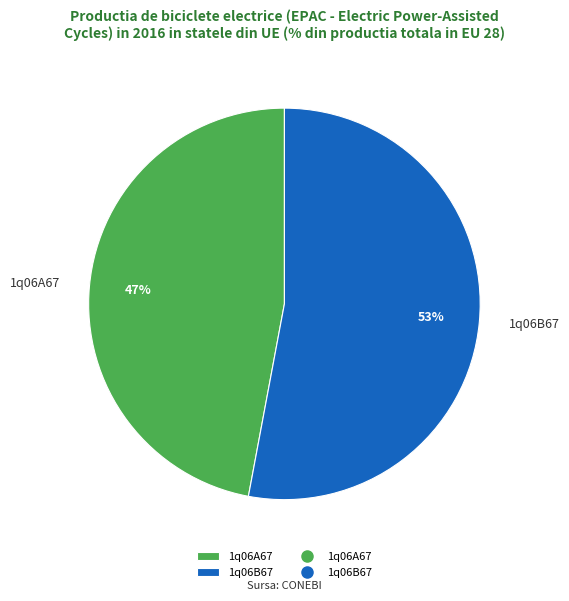

The 1q06B67 slice represents 53% of the pie. True or false?

True